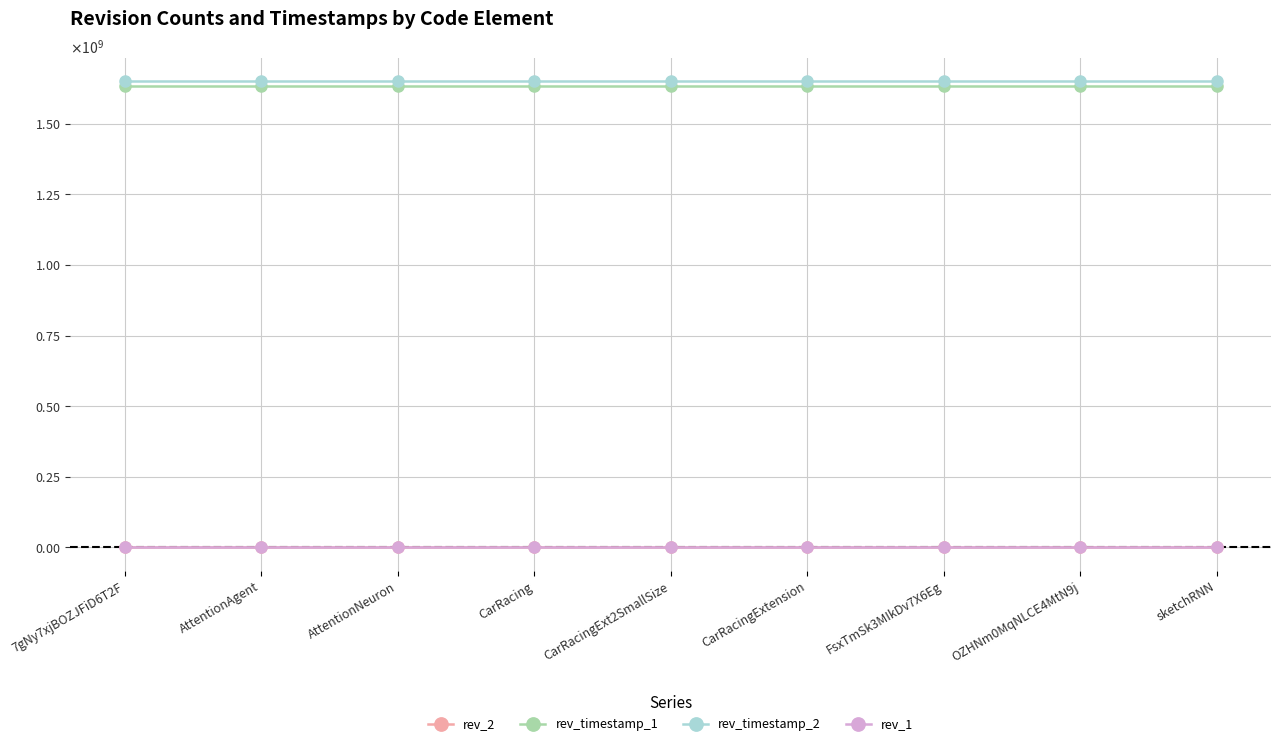

What is the difference between the maximum and minimum values in the rev_2 series?

68